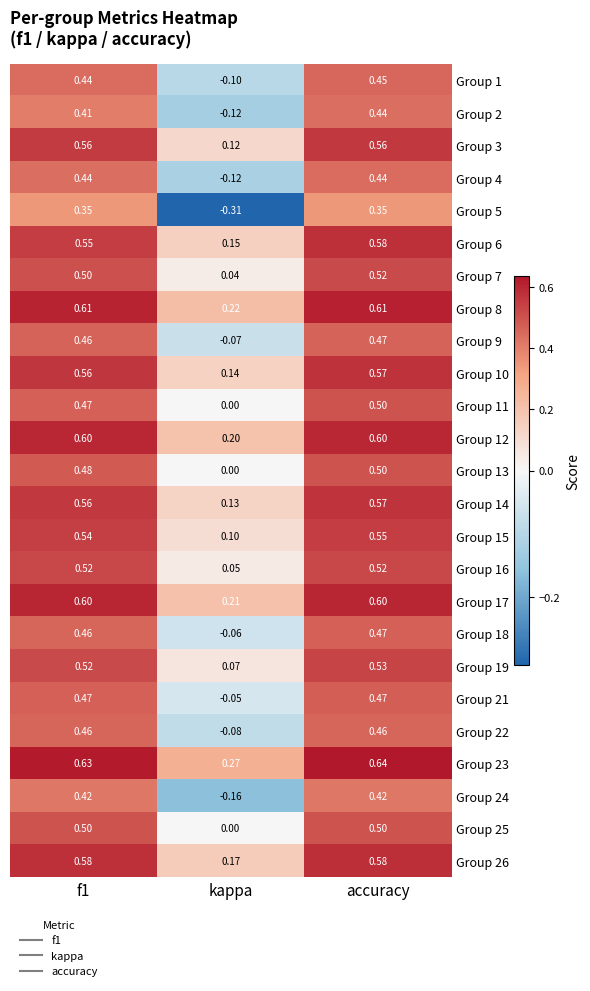

Which category has the highest value in the Group 19 series?

accuracy